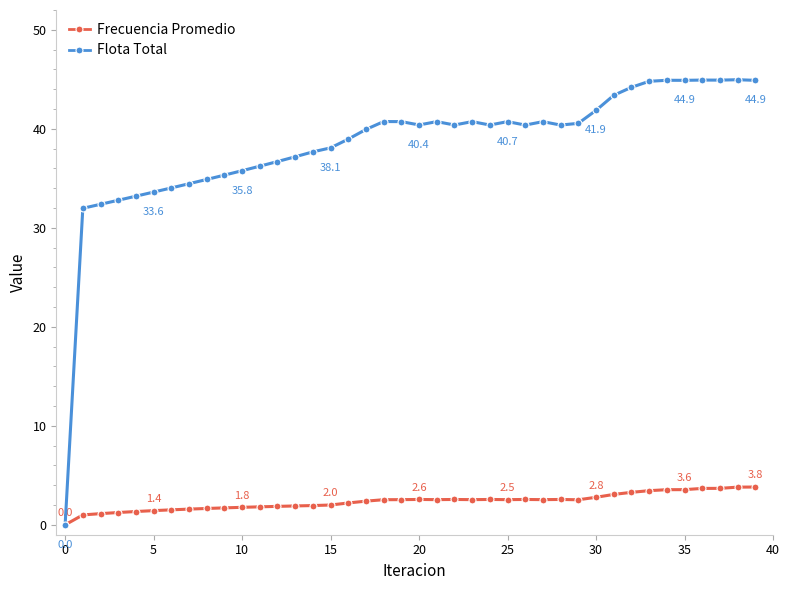

How many series are shown in this chart?

2